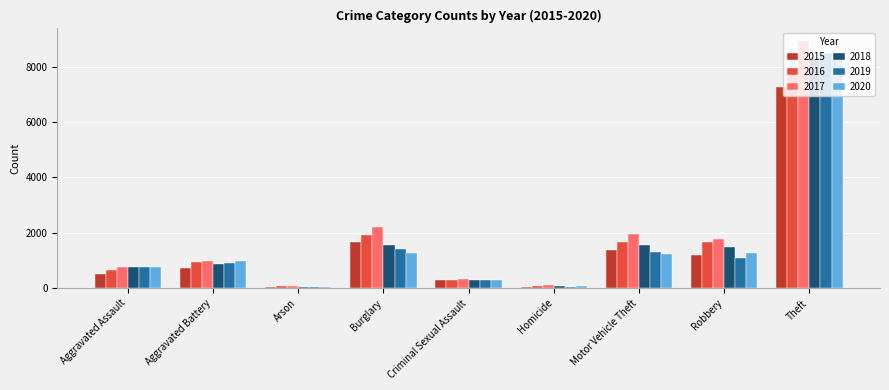

What position from the left is Homicide?

6